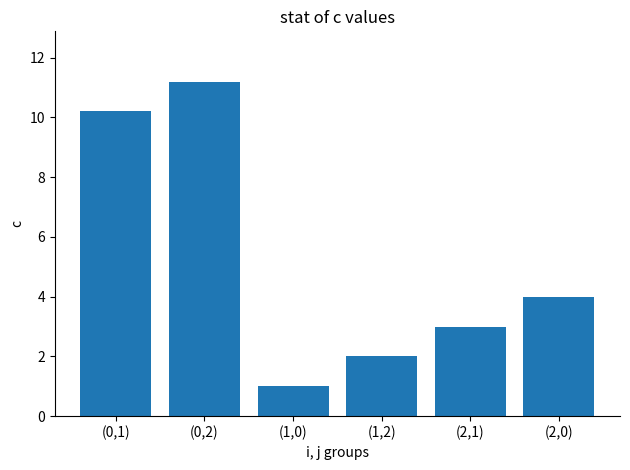

The value at (0,2) is 5.6. True or false?

False